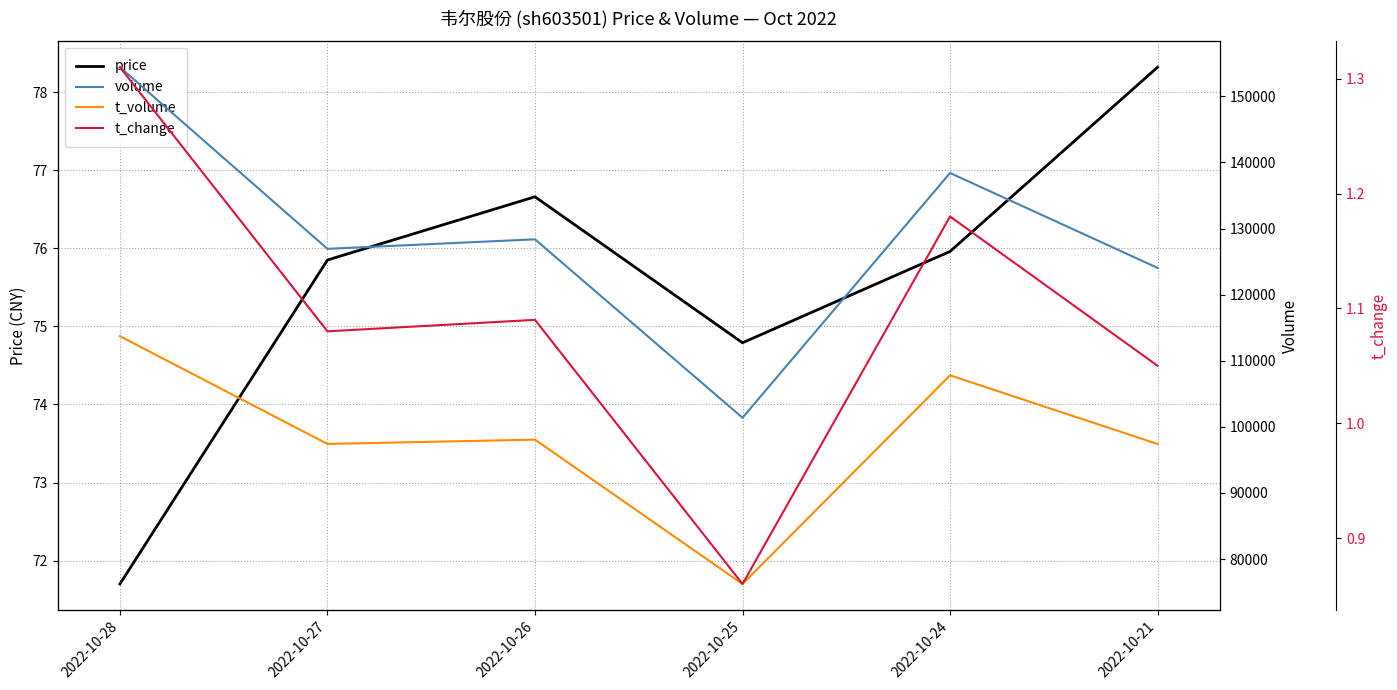

What is the highest value of the t_change series?

1.3